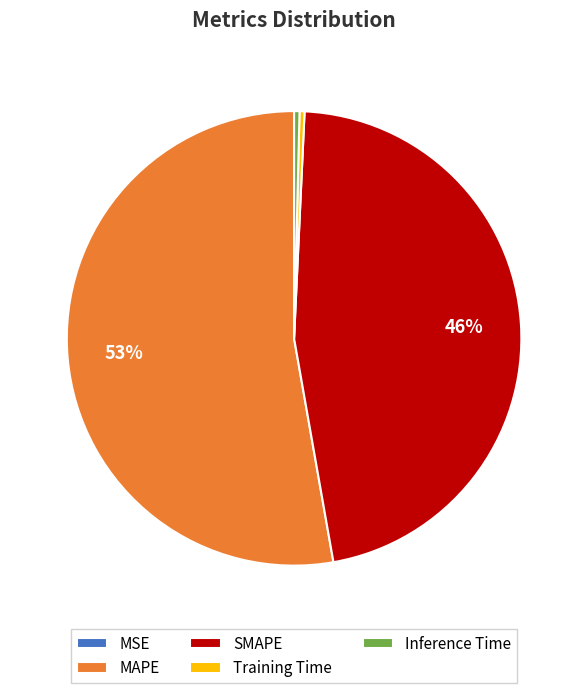

Which category has the biggest portion of the pie?

MAPE